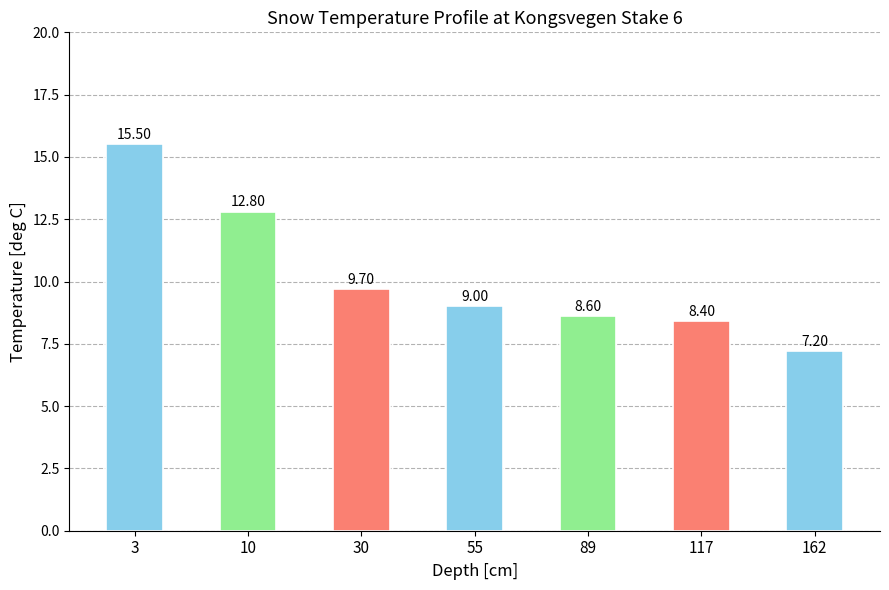

Reading left to right, list all the values displayed in this chart.

3=15.5	10=12.8	30=9.7	55=9.0	89=8.6	117=8.4	162=7.2